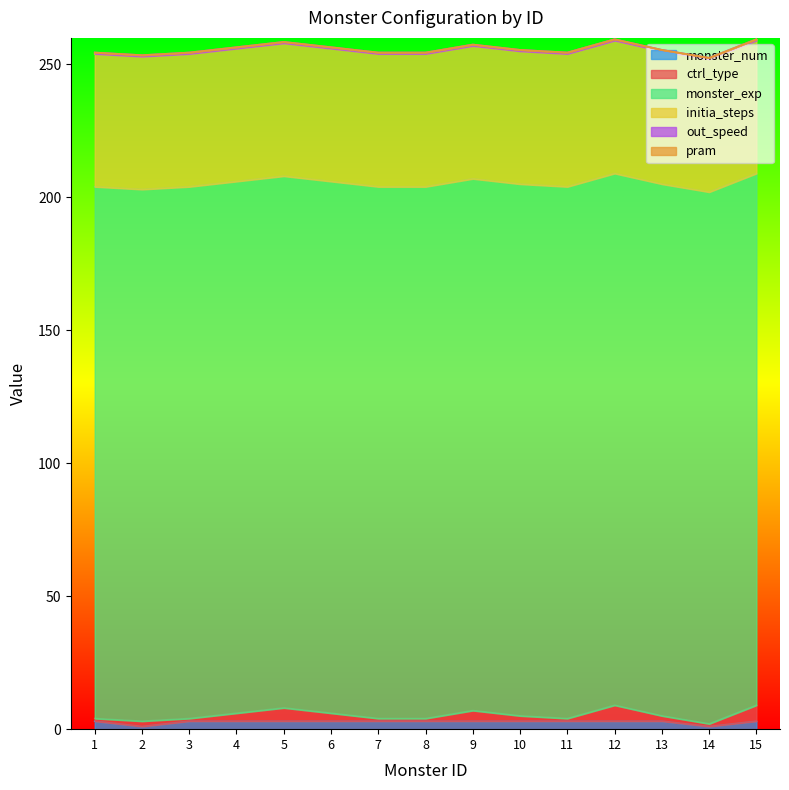

True or false: monster_exp has a value of 128.3 at 5.

False